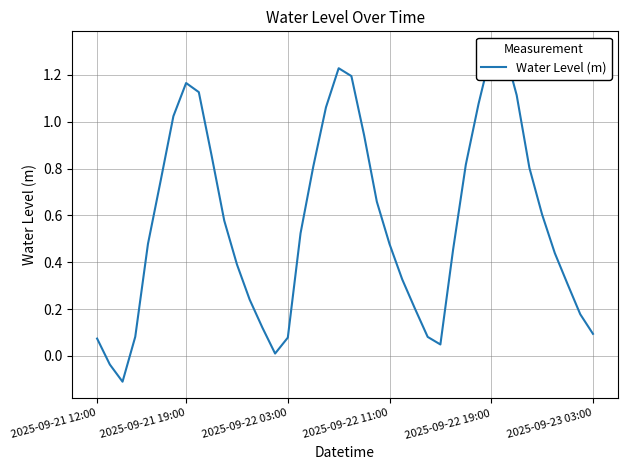

What is the difference between the second highest and second lowest values?

1.3